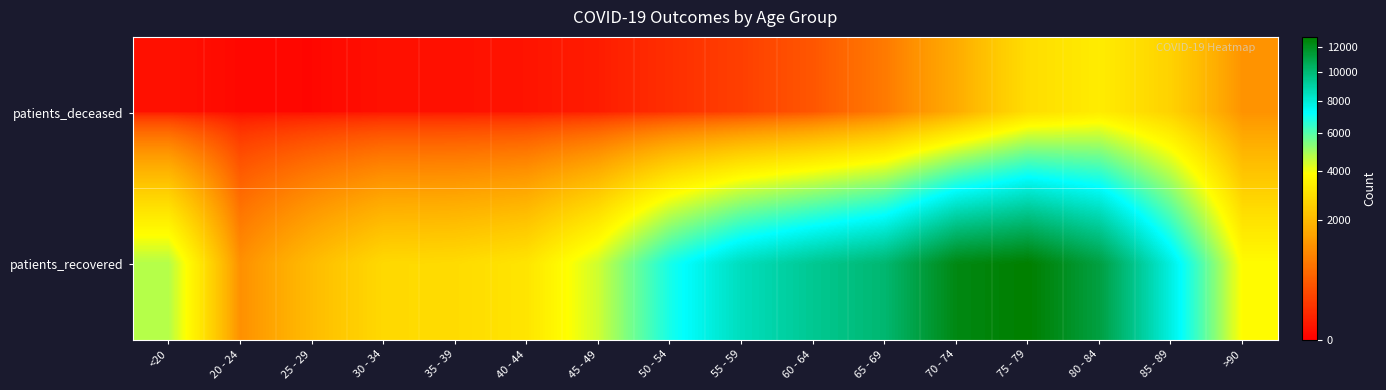

At 30 - 34, list the series in order from smallest to largest.

patients_deceased, patients_recovered